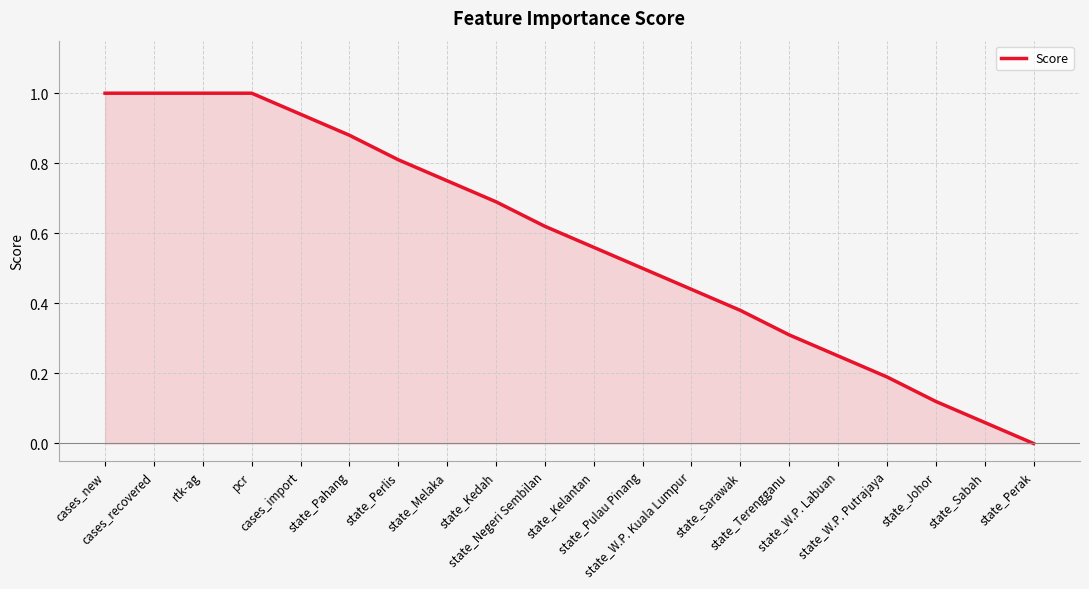

What position from the left is state_Terengganu?

15